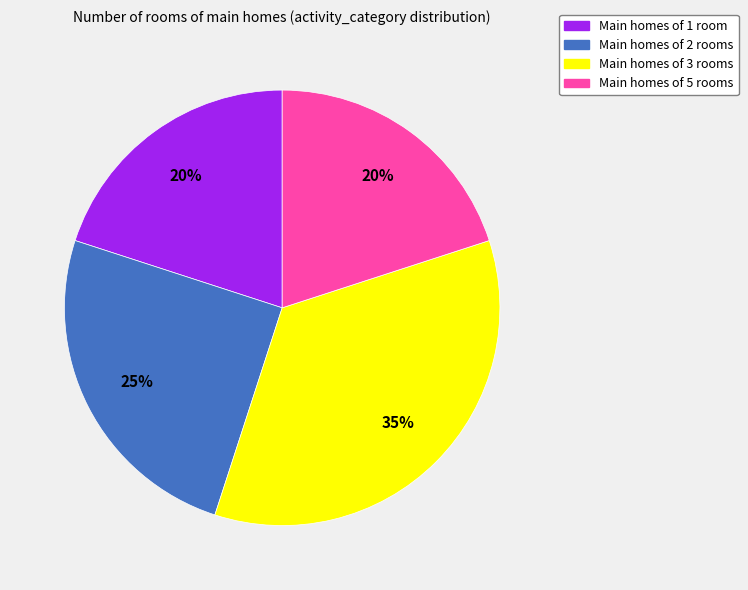

Is there a majority slice in this chart?

No